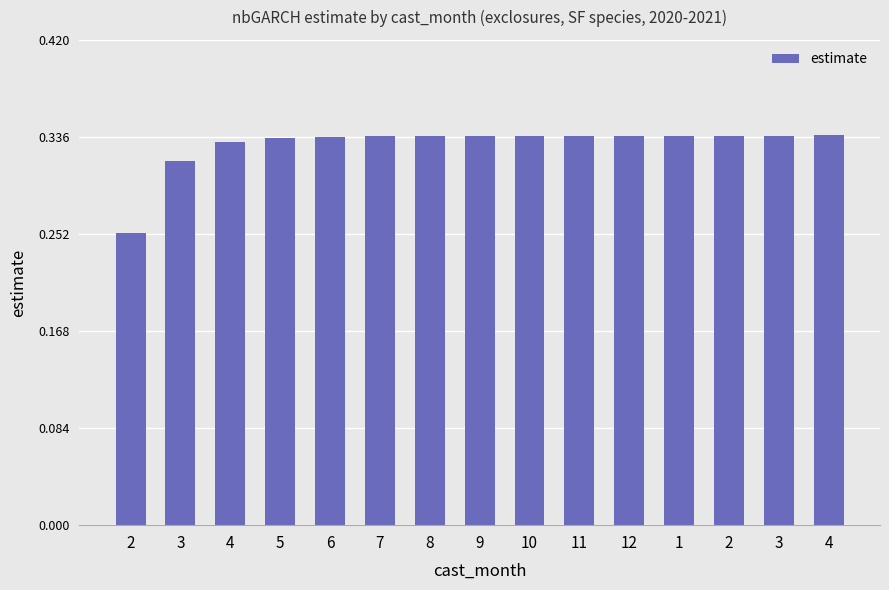

What is the label of the 11th bar from the left?

12